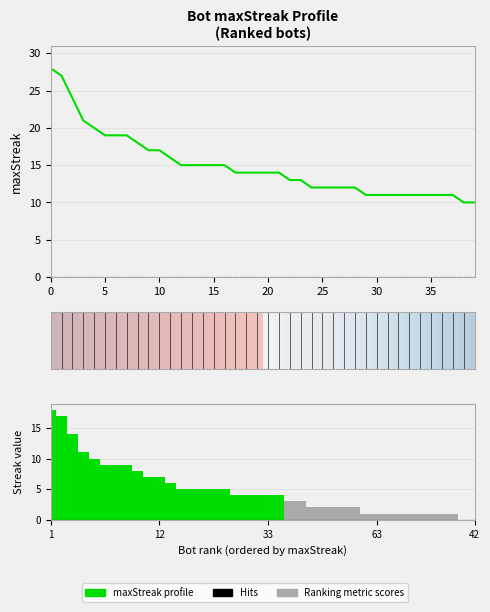

What is the maximum value for maxStreak profile?

28